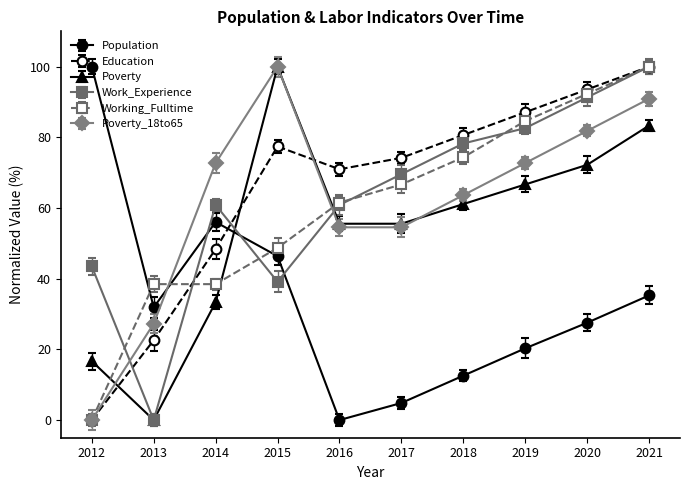

Reading left to right, what are all the values shown in this chart?

Population: 100.0	31.9	56.0	46.4	0.0	4.8	12.6	20.3	27.5	35.3
Education: 0.0	22.6	48.4	77.4	71.0	74.2	80.6	87.1	93.5	100.0
Poverty: 16.7	0.0	33.3	100.0	55.6	55.6	61.1	66.7	72.2	83.3
Work_Experience: 43.5	0.0	60.9	39.1	60.9	69.6	78.3	82.6	91.3	100.0
Working_Fulltime: 0.0	38.5	38.5	48.7	61.5	66.7	74.4	84.6	92.3	100.0
Poverty_18to65: 0.0	27.3	72.7	100.0	54.5	54.5	63.6	72.7	81.8	90.9